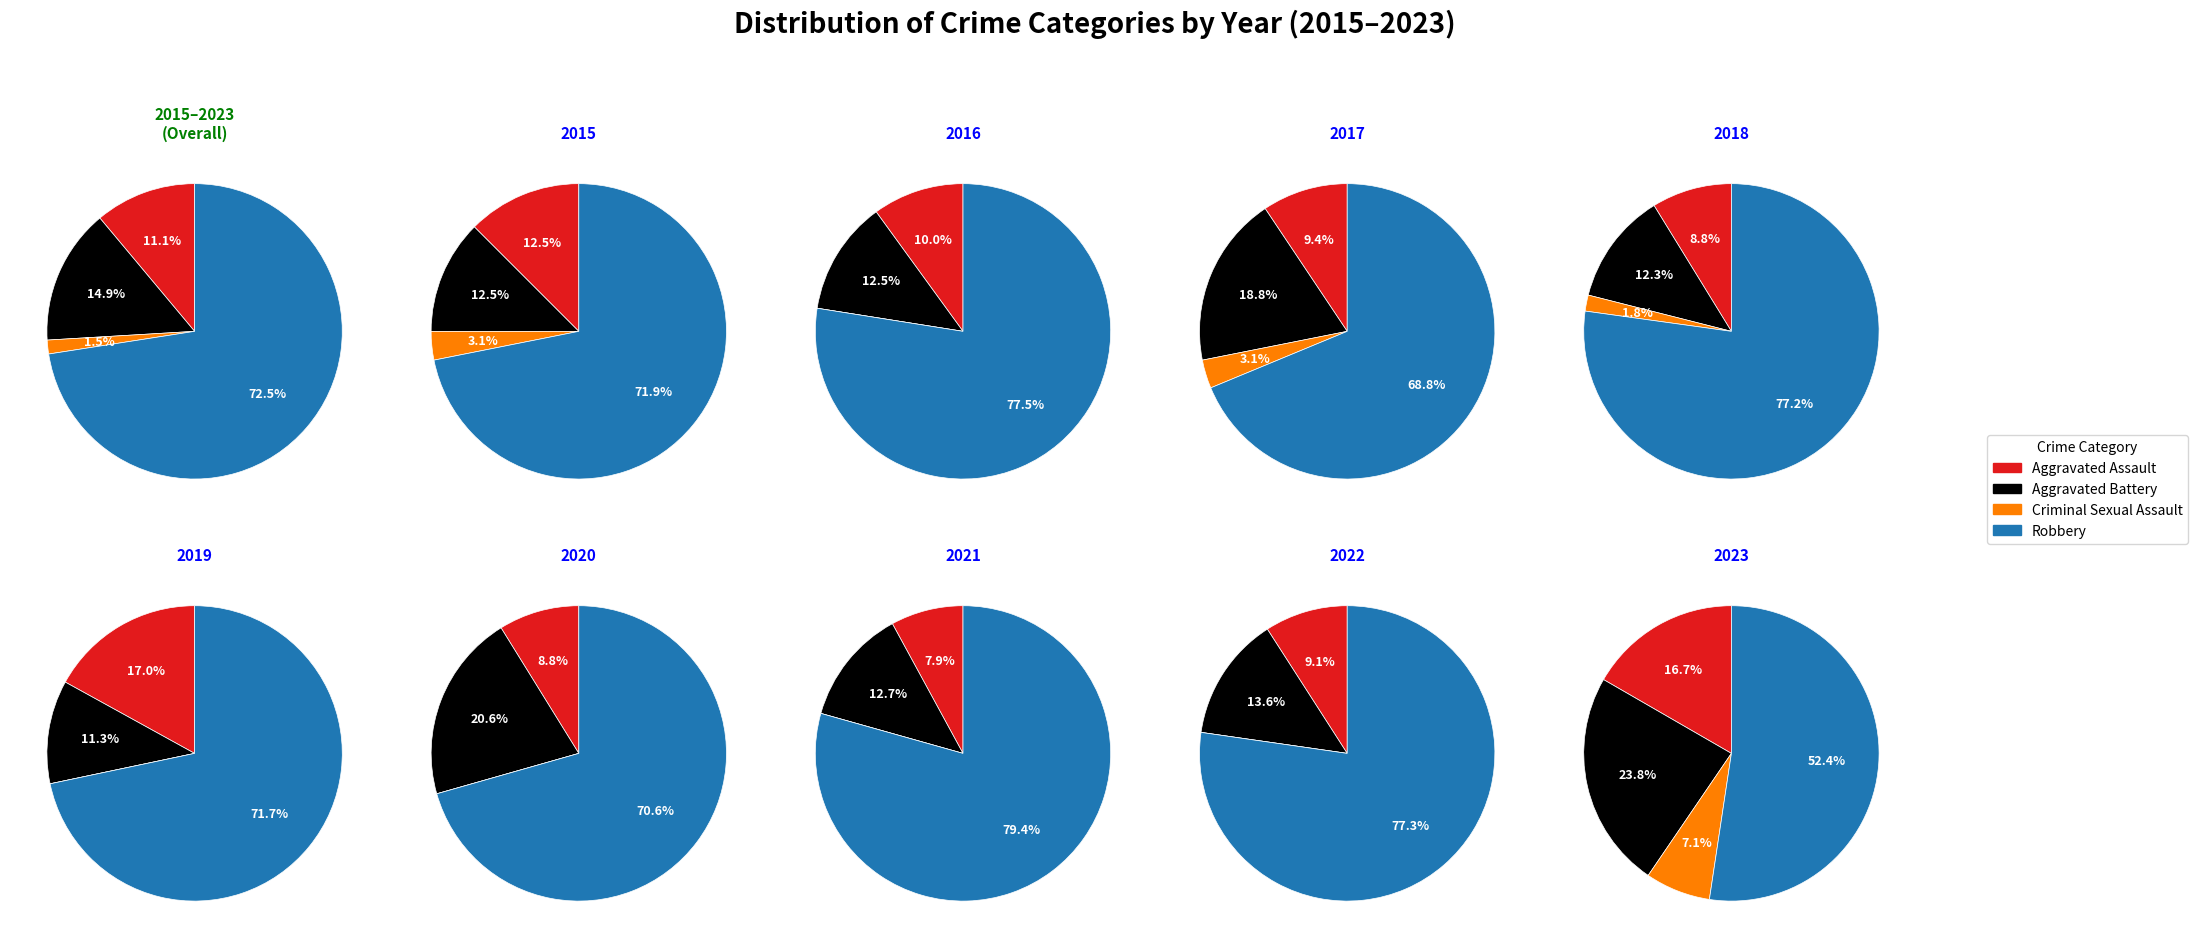

Does 6 account for over 50% of the chart?

No